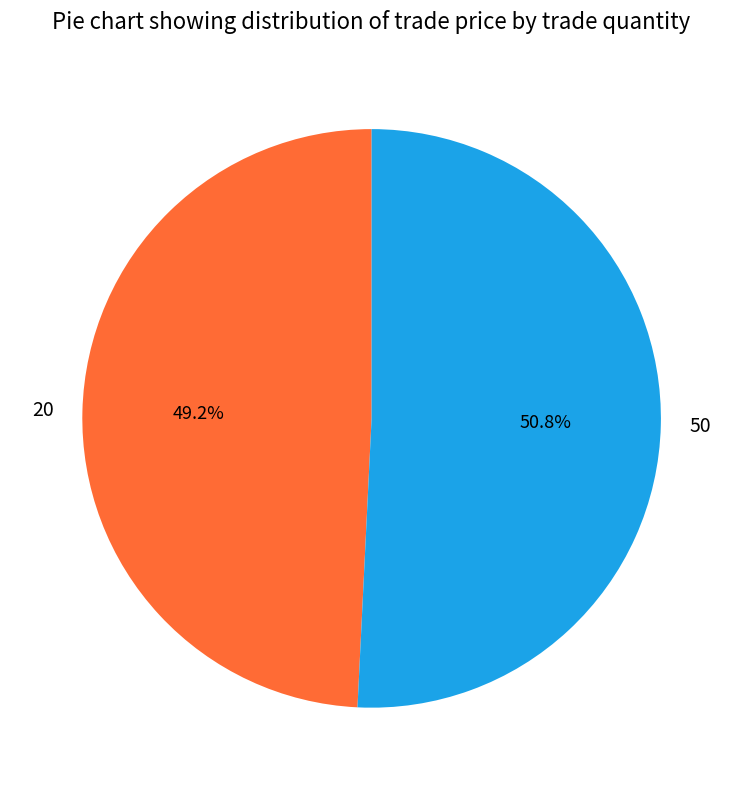

To the nearest percent, what is the combined percentage of 50 and 20?

100%